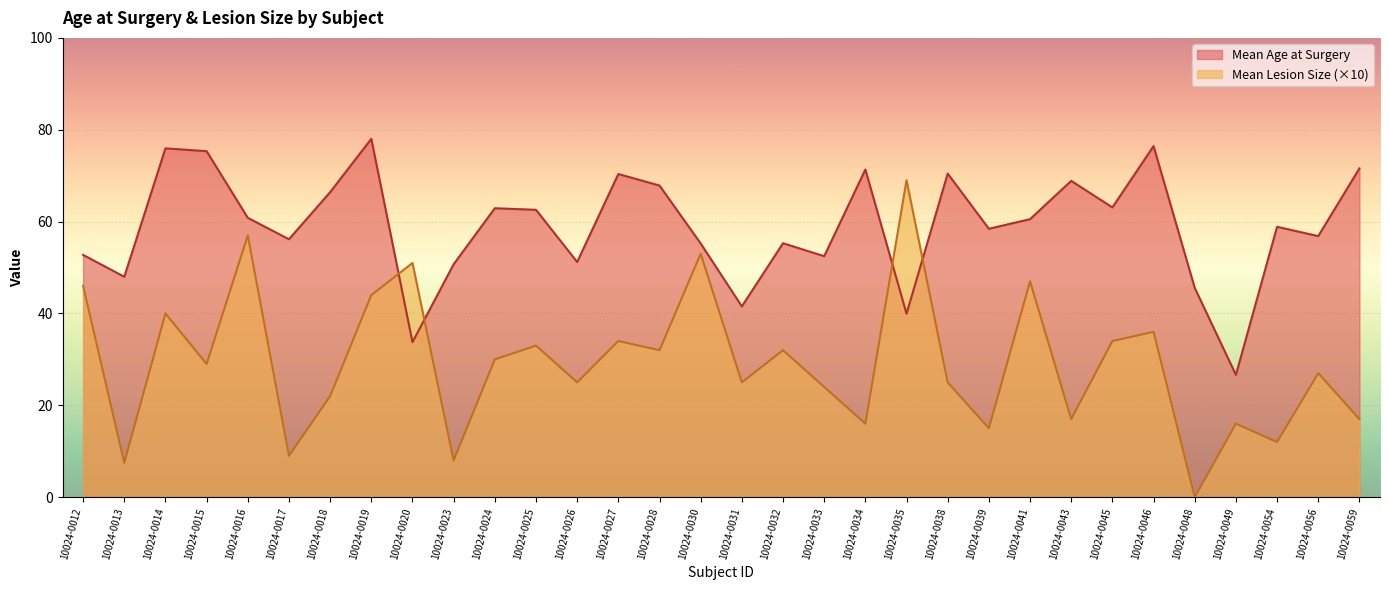

What is the difference between the second highest and minimum values in the Mean Age at Surgery series?

49.8